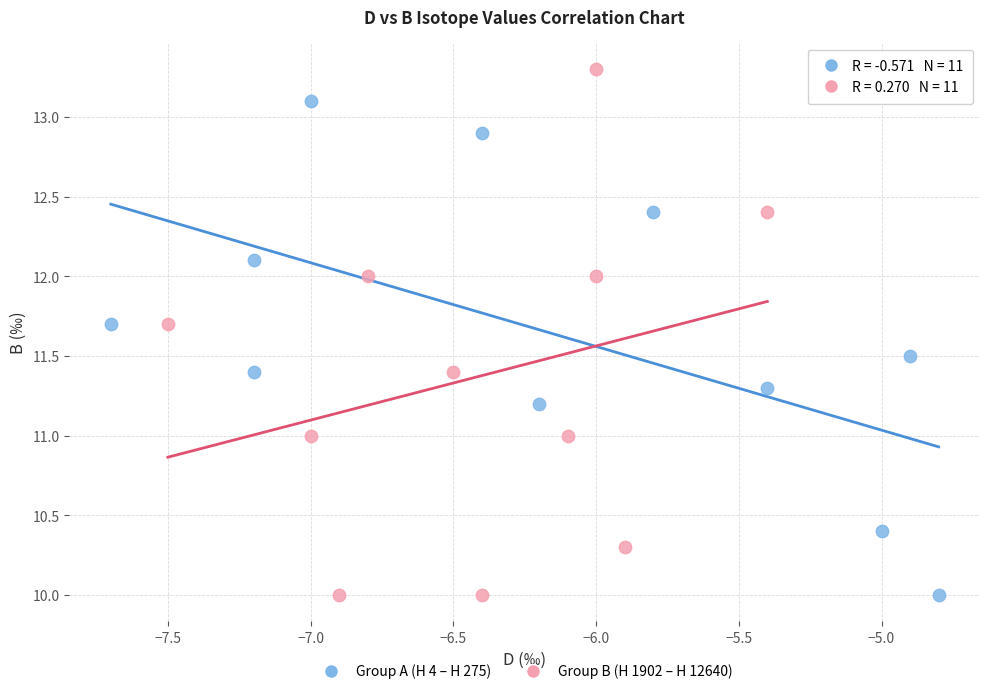

What are all the series names shown in the legend?

Group A (H 4 – H 275), Group B (H 1902 – H 12640)